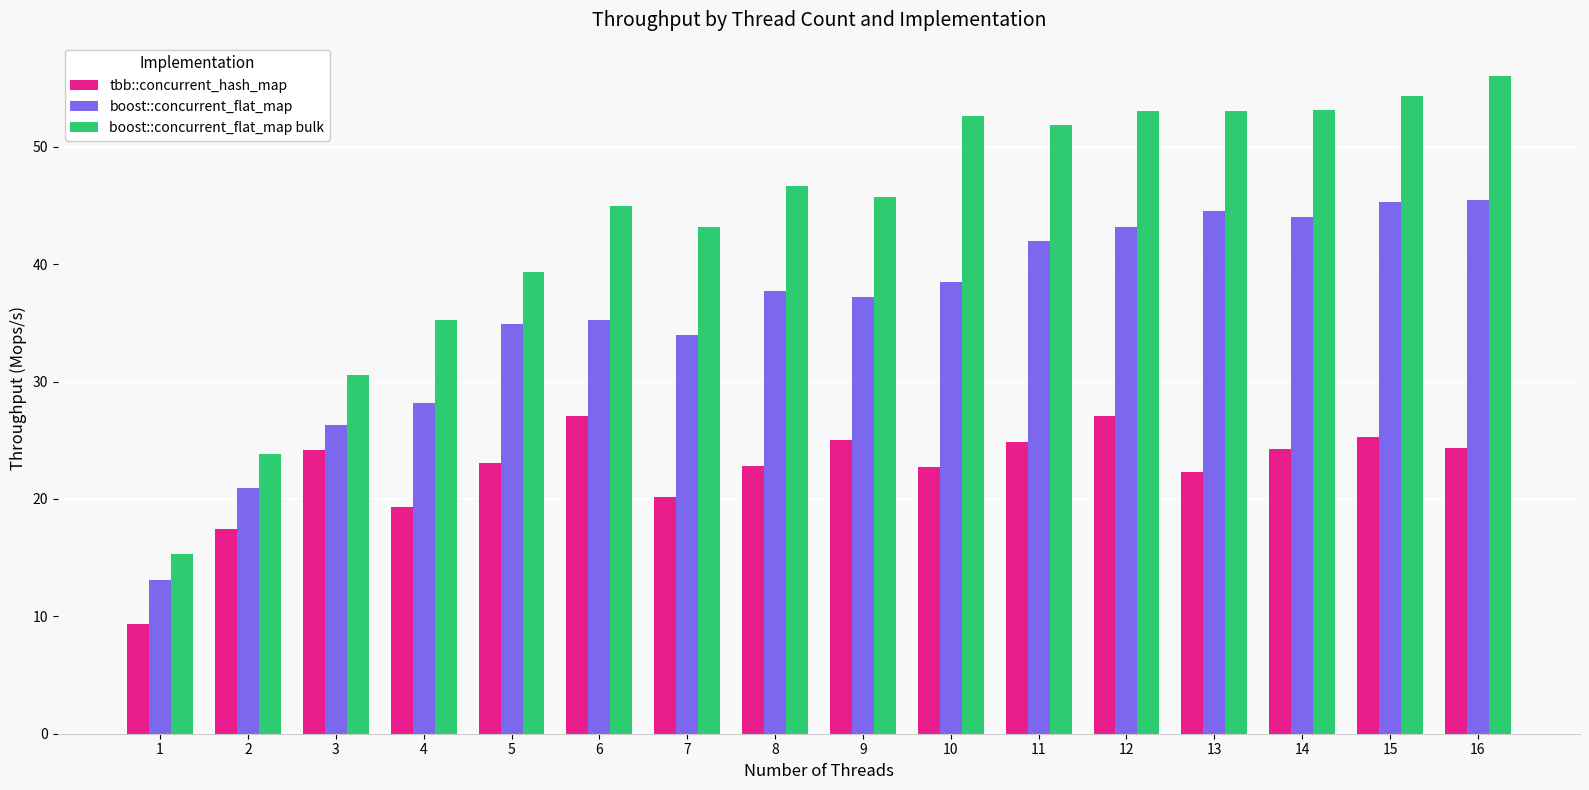

How many series are shown in this chart?

3